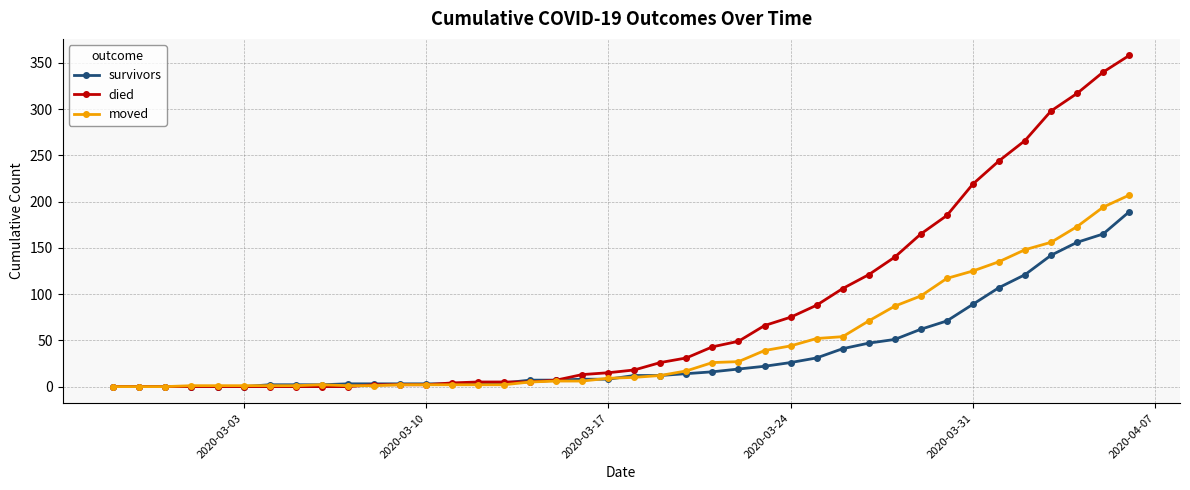

Which series has the widest spread of values?

died